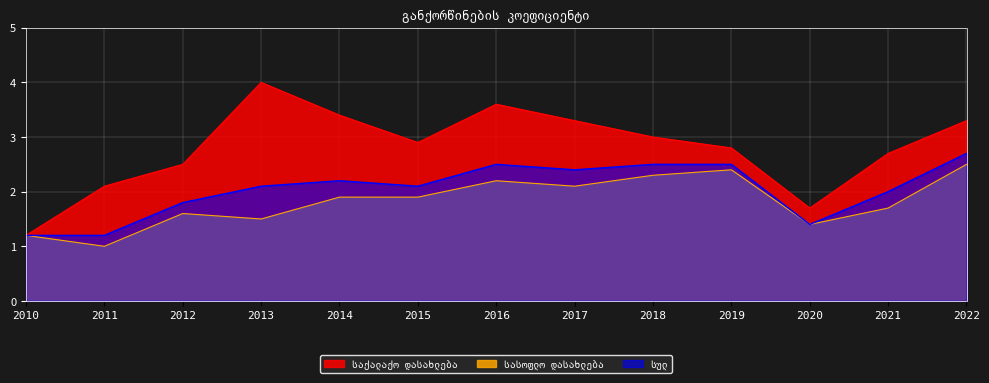

True or false: საქალაქო დასახლება has a value of 3.8 at 2011.

False